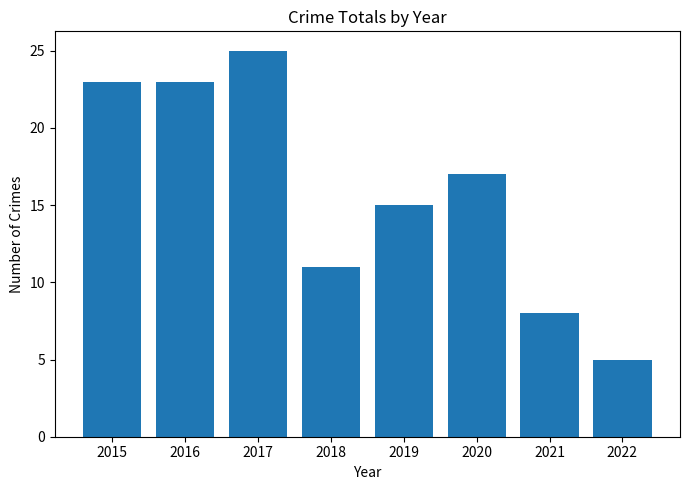

Is it true that the value at 2021 is 5?

False